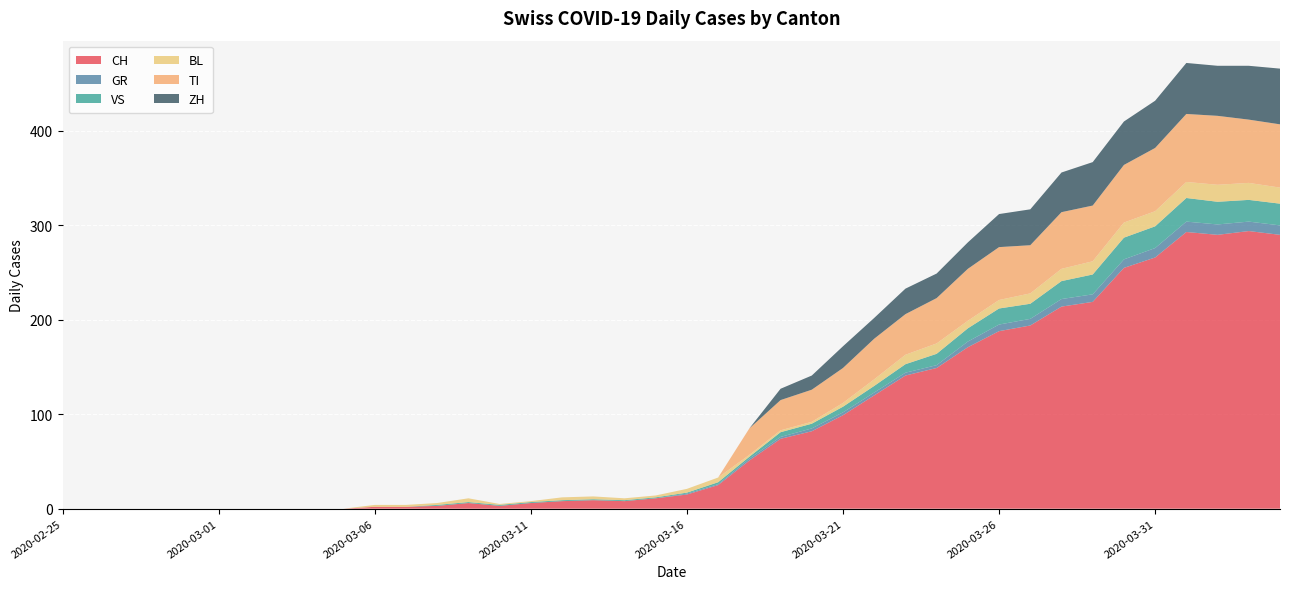

Reading left to right, extract all data points from this chart.

CH: 2020-02-25=0	2020-02-26=0	2020-02-27=0	2020-02-28=0	2020-02-29=0	2020-03-01=0	2020-03-02=0	2020-03-03=0	2020-03-04=0	2020-03-05=0	2020-03-06=2	2020-03-07=2	2020-03-08=3	2020-03-09=6	2020-03-10=3	2020-03-11=6	2020-03-12=8	2020-03-13=9	2020-03-14=8	2020-03-15=11	2020-03-16=15	2020-03-17=25	2020-03-18=51	2020-03-19=74	2020-03-20=82	2020-03-21=99	2020-03-22=120	2020-03-23=141	2020-03-24=149	2020-03-25=171	2020-03-26=188	2020-03-27=194	2020-03-28=214	2020-03-29=219	2020-03-30=255	2020-03-31=266	2020-04-01=293	2020-04-02=290	2020-04-03=294	2020-04-04=290
GR: 2020-02-25=0	2020-02-26=0	2020-02-27=0	2020-02-28=0	2020-02-29=0	2020-03-01=0	2020-03-02=0	2020-03-03=0	2020-03-04=0	2020-03-05=0	2020-03-06=0	2020-03-07=0	2020-03-08=0	2020-03-09=0	2020-03-10=0	2020-03-11=0	2020-03-12=0	2020-03-13=0	2020-03-14=0	2020-03-15=0	2020-03-16=1	2020-03-17=1	2020-03-18=2	2020-03-19=2	2020-03-20=3	2020-03-21=3	2020-03-22=3	2020-03-23=3	2020-03-24=3	2020-03-25=6	2020-03-26=7	2020-03-27=7	2020-03-28=8	2020-03-29=8	2020-03-30=9	2020-03-31=10	2020-04-01=11	2020-04-02=11	2020-04-03=10	2020-04-04=10
VS: 2020-02-25=0	2020-02-26=0	2020-02-27=0	2020-02-28=0	2020-02-29=0	2020-03-01=0	2020-03-02=0	2020-03-03=0	2020-03-04=0	2020-03-05=0	2020-03-06=0	2020-03-07=0	2020-03-08=1	2020-03-09=1	2020-03-10=1	2020-03-11=1	2020-03-12=1	2020-03-13=1	2020-03-14=1	2020-03-15=1	2020-03-16=1	2020-03-17=2	2020-03-18=2	2020-03-19=5	2020-03-20=5	2020-03-21=6	2020-03-22=7	2020-03-23=9	2020-03-24=12	2020-03-25=14	2020-03-26=17	2020-03-27=16	2020-03-28=19	2020-03-29=21	2020-03-30=23	2020-03-31=23	2020-04-01=25	2020-04-02=24	2020-04-03=23	2020-04-04=23
BL: 2020-02-25=0	2020-02-26=0	2020-02-27=0	2020-02-28=0	2020-02-29=0	2020-03-01=0	2020-03-02=0	2020-03-03=0	2020-03-04=0	2020-03-05=0	2020-03-06=2	2020-03-07=2	2020-03-08=2	2020-03-09=4	2020-03-10=1	2020-03-11=1	2020-03-12=3	2020-03-13=3	2020-03-14=2	2020-03-15=2	2020-03-16=4	2020-03-17=5	2020-03-18=2	2020-03-19=2	2020-03-20=2	2020-03-21=4	2020-03-22=7	2020-03-23=10	2020-03-24=11	2020-03-25=8	2020-03-26=9	2020-03-27=11	2020-03-28=13	2020-03-29=14	2020-03-30=16	2020-03-31=16	2020-04-01=17	2020-04-02=18	2020-04-03=18	2020-04-04=17
TI: 2020-02-25=0	2020-02-26=0	2020-02-27=0	2020-02-28=0	2020-02-29=0	2020-03-01=0	2020-03-02=0	2020-03-03=0	2020-03-04=0	2020-03-05=0	2020-03-06=0	2020-03-07=0	2020-03-08=0	2020-03-09=0	2020-03-10=0	2020-03-11=0	2020-03-12=0	2020-03-13=0	2020-03-14=0	2020-03-15=0	2020-03-16=0	2020-03-17=0	2020-03-18=28	2020-03-19=32	2020-03-20=34	2020-03-21=37	2020-03-22=43	2020-03-23=43	2020-03-24=48	2020-03-25=55	2020-03-26=56	2020-03-27=51	2020-03-28=60	2020-03-29=59	2020-03-30=61	2020-03-31=67	2020-04-01=72	2020-04-02=73	2020-04-03=67	2020-04-04=67
ZH: 2020-02-25=0	2020-02-26=0	2020-02-27=0	2020-02-28=0	2020-02-29=0	2020-03-01=0	2020-03-02=0	2020-03-03=0	2020-03-04=0	2020-03-05=0	2020-03-06=0	2020-03-07=0	2020-03-08=0	2020-03-09=0	2020-03-10=0	2020-03-11=0	2020-03-12=0	2020-03-13=0	2020-03-14=0	2020-03-15=0	2020-03-16=0	2020-03-17=0	2020-03-18=0	2020-03-19=12	2020-03-20=15	2020-03-21=23	2020-03-22=22	2020-03-23=27	2020-03-24=26	2020-03-25=28	2020-03-26=35	2020-03-27=38	2020-03-28=42	2020-03-29=46	2020-03-30=46	2020-03-31=50	2020-04-01=54	2020-04-02=53	2020-04-03=57	2020-04-04=59